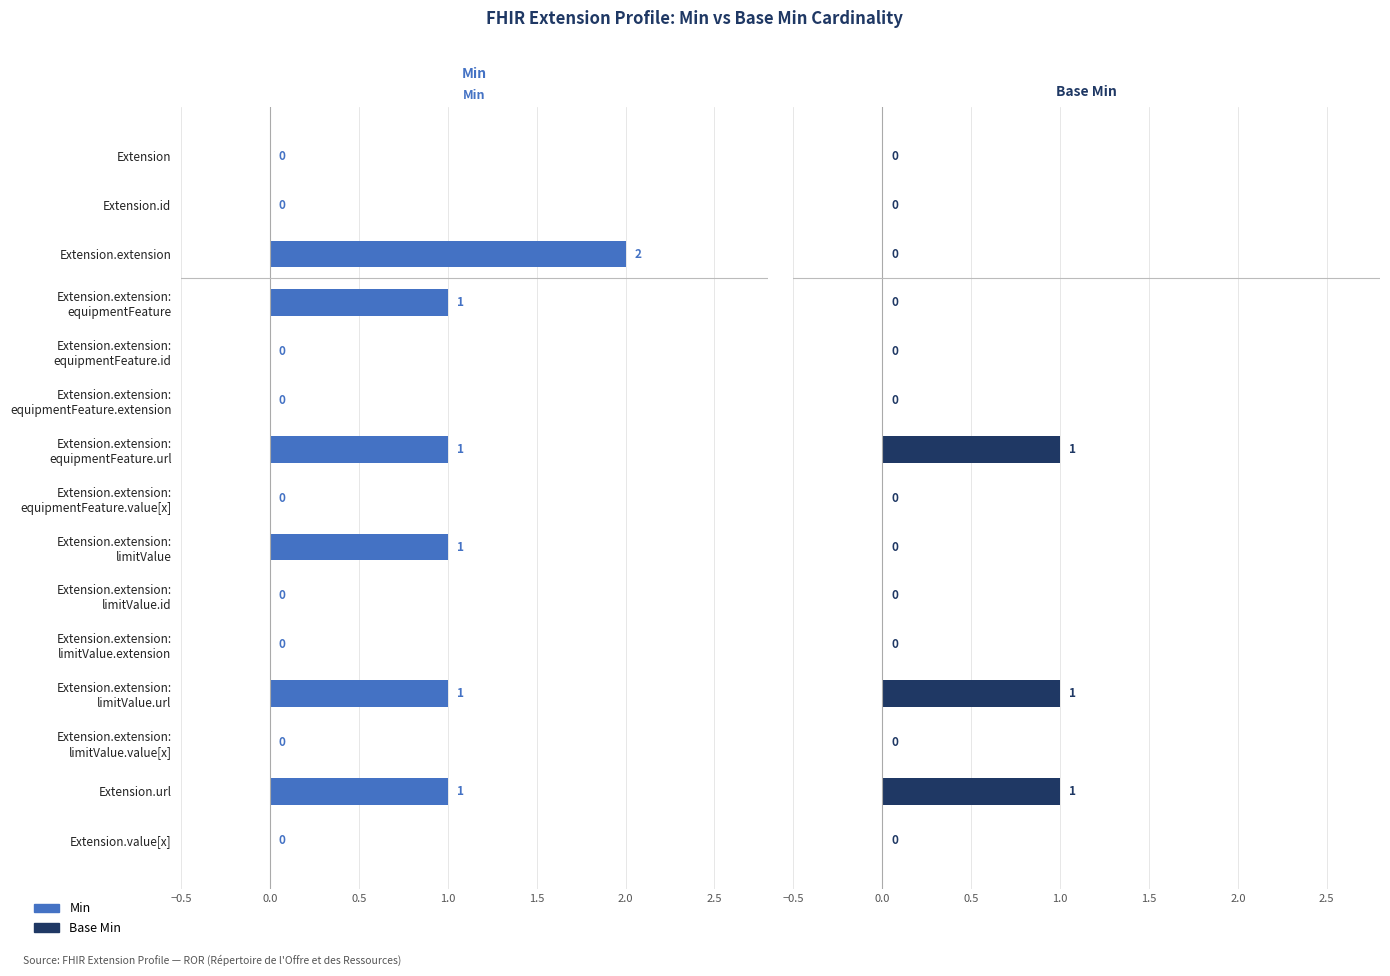

What is the sum of the Base Min values at Extension.extension: limitValue.url and Extension.url?

2